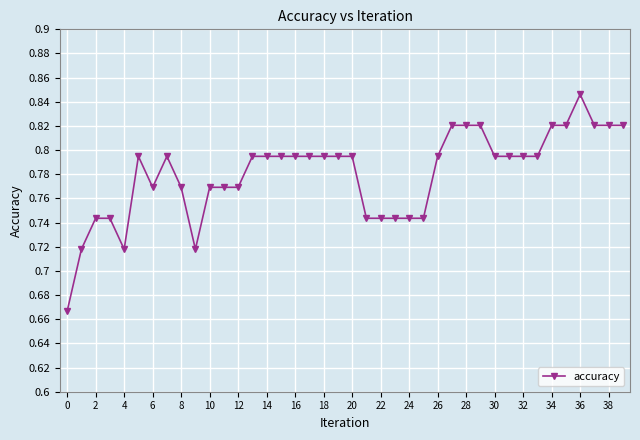

True or false: there are more than 1 points higher than both neighbors.

True